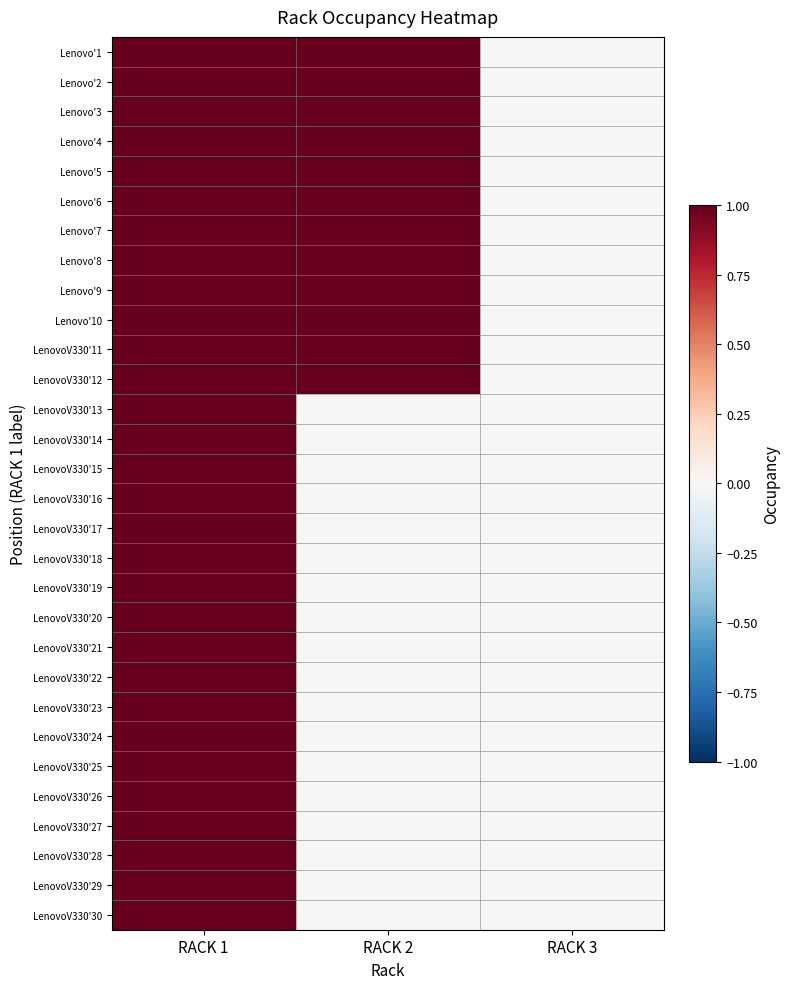

What is the greatest value displayed?

1